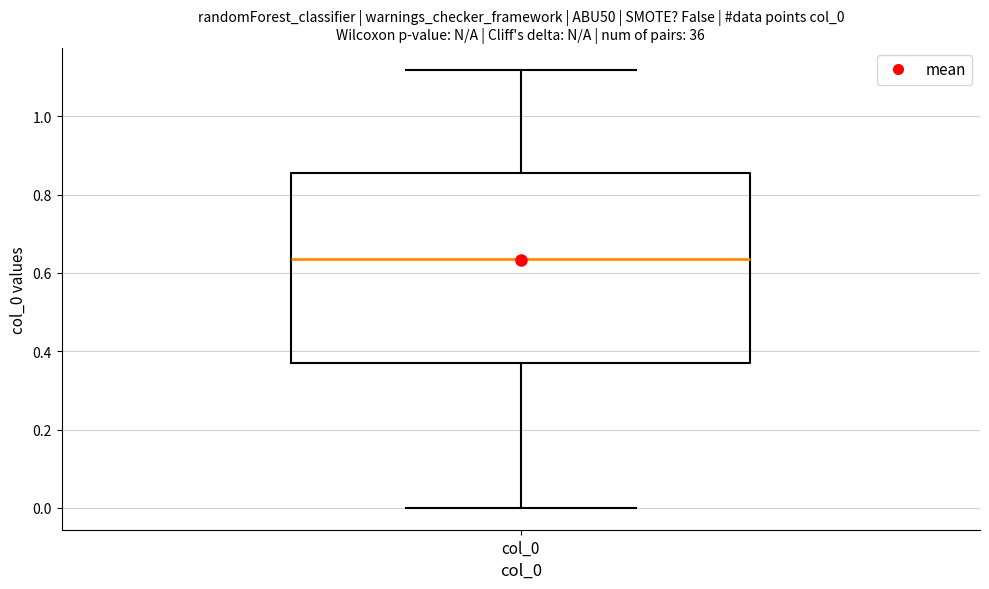

Read this box plot against the y-axis: the position of the median line, the range covered by the box, and the ends of both whiskers. The values are not printed on the chart, so give them approximately, as read against the axis.

median 0.64, box 0.36 to 0.86, whiskers 0.00 to 1.12